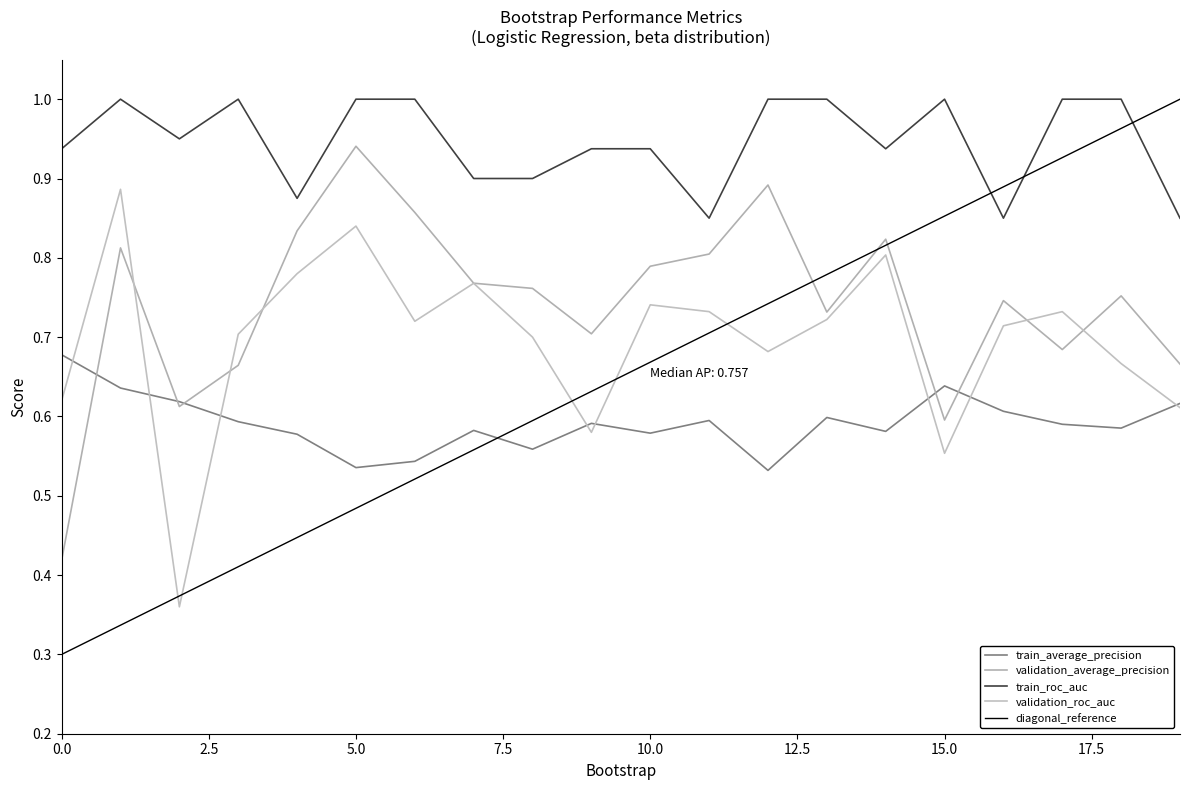

What is the maximum value for validation_roc_auc?

0.9